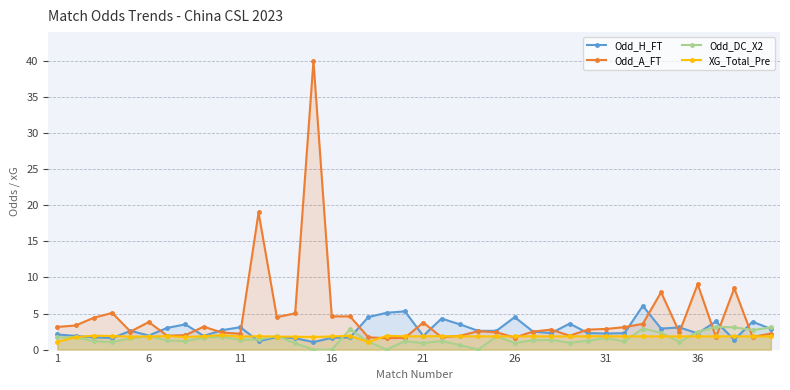

Which series has the largest total across all categories?

Odd_A_FT